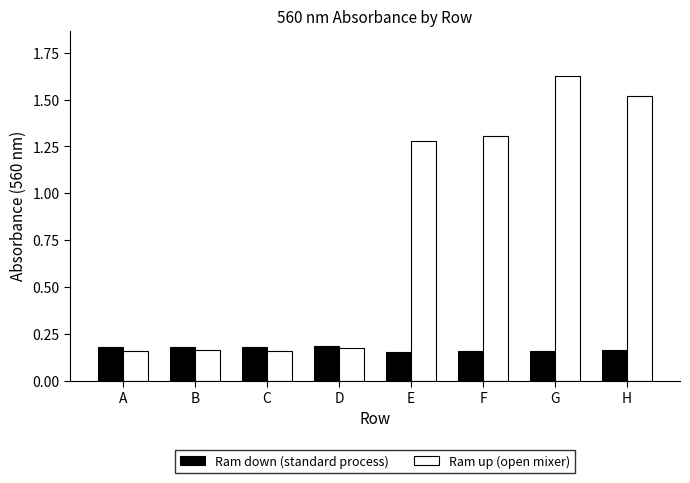

Which series has the largest range (max minus min)?

Ram up (open mixer)